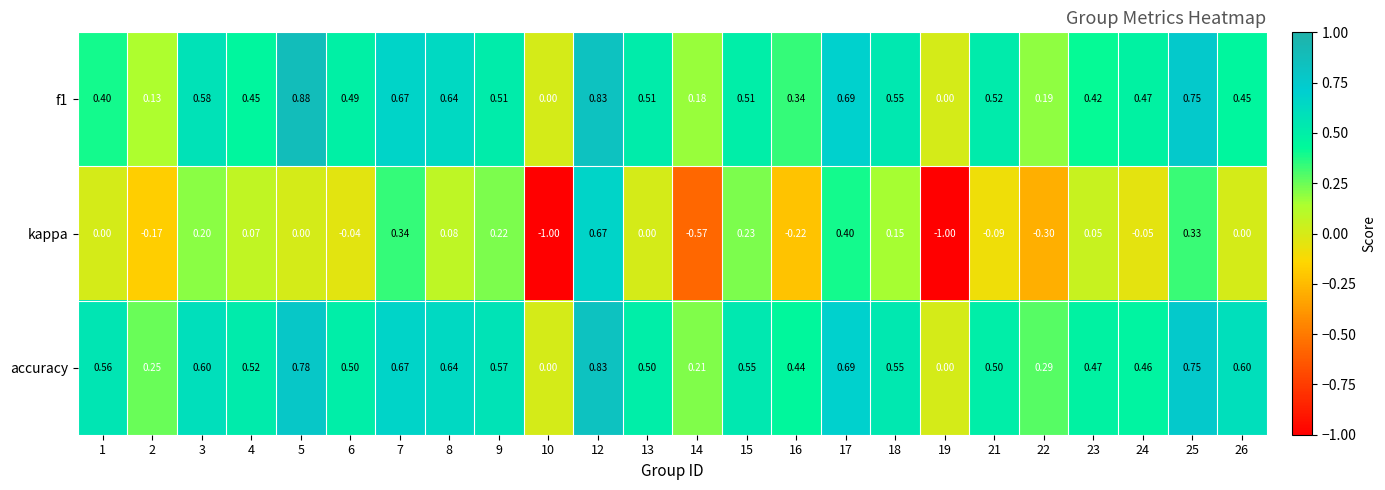

Is the value of f1 at 25 greater than the value of accuracy at 3?

Yes